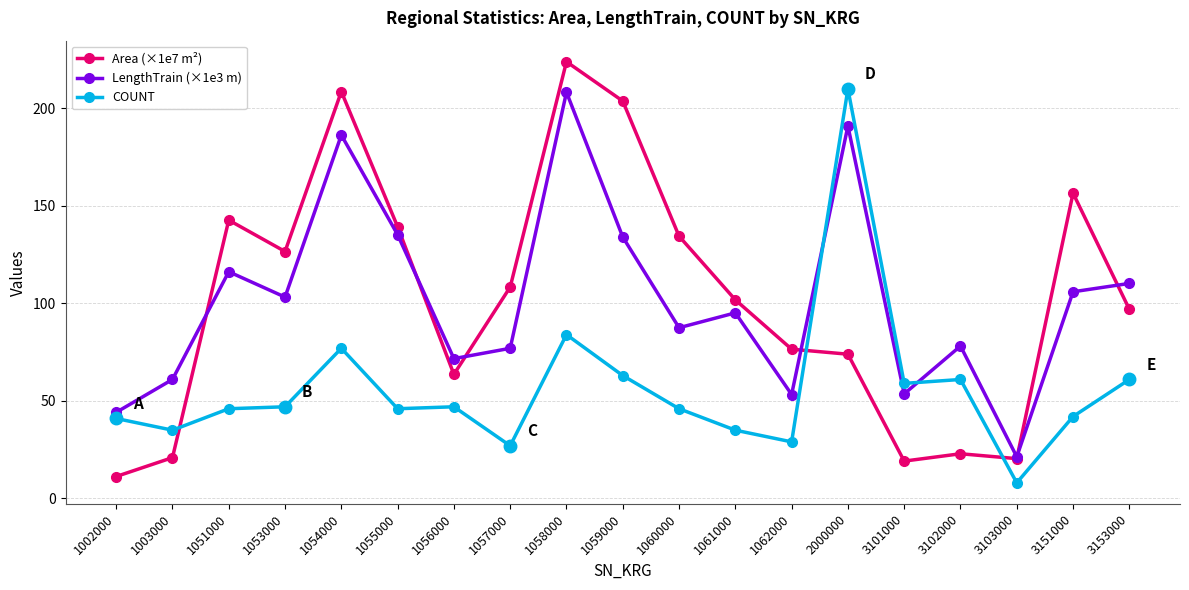

Which series has the widest spread of values?

Area (×1e7 m²)